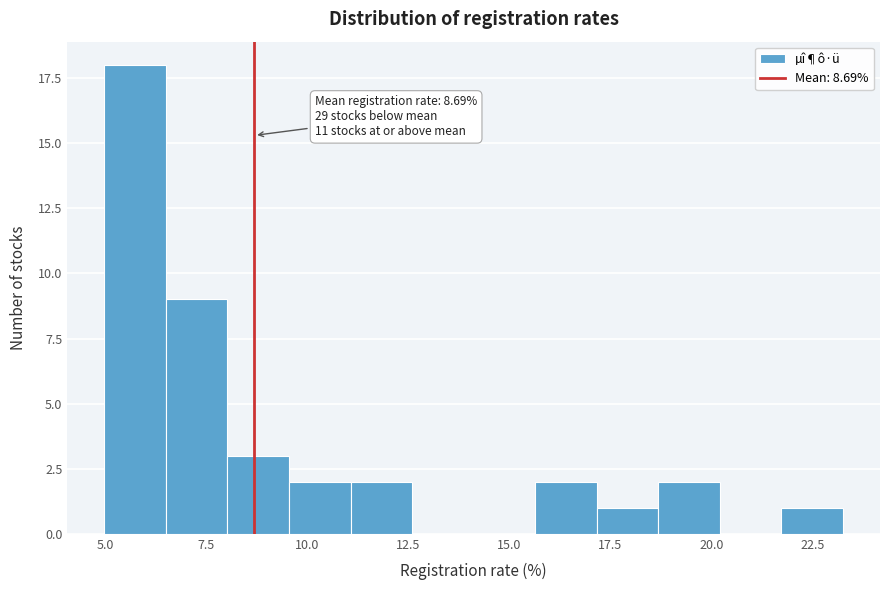

Read against the x-axis, roughly where is the centre of the tallest bar?

5.5